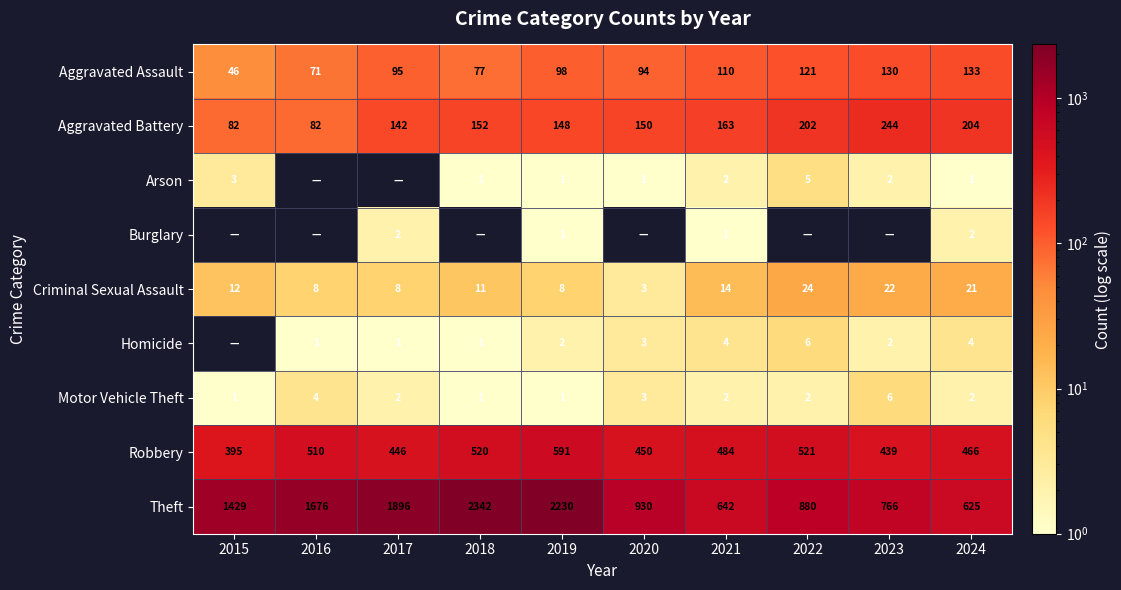

At which label does Robbery first exceed 484?

2016